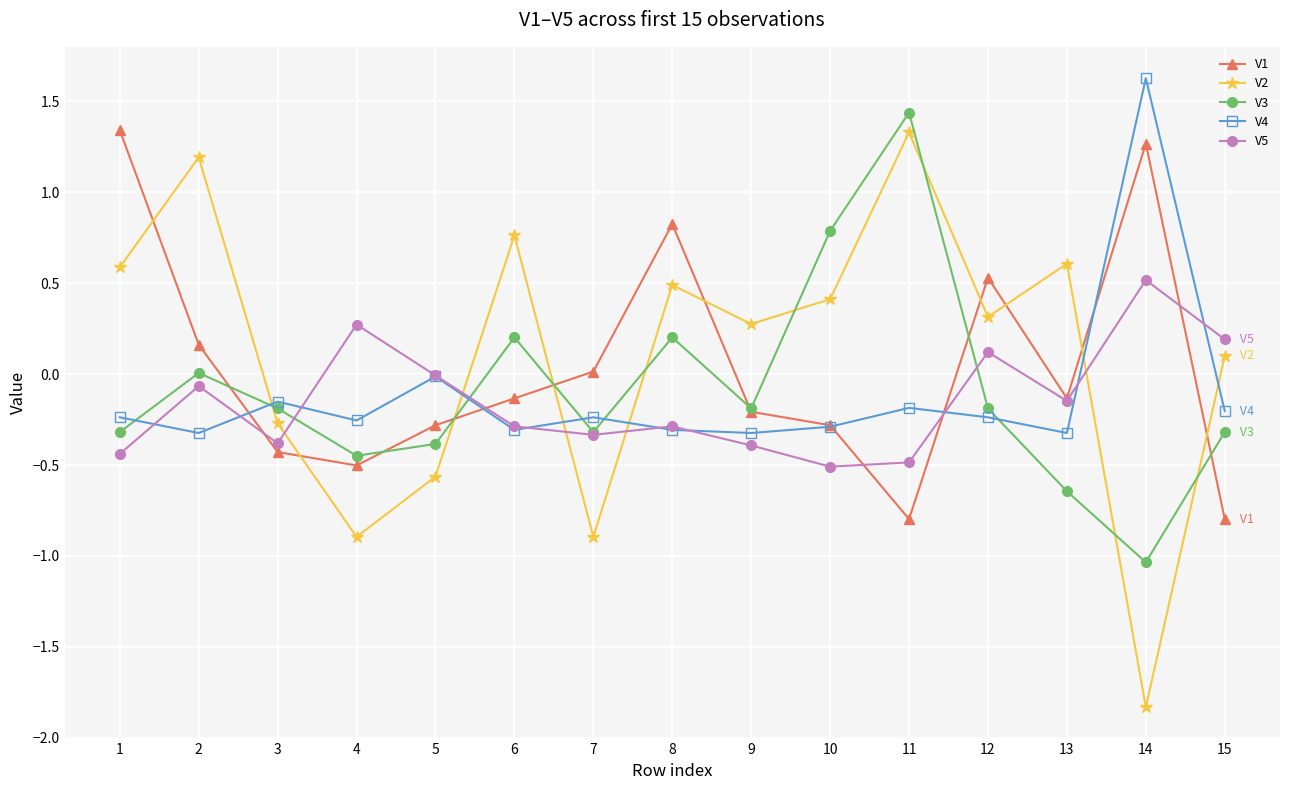

True or false: V5 has more than 2 interior local peaks.

True